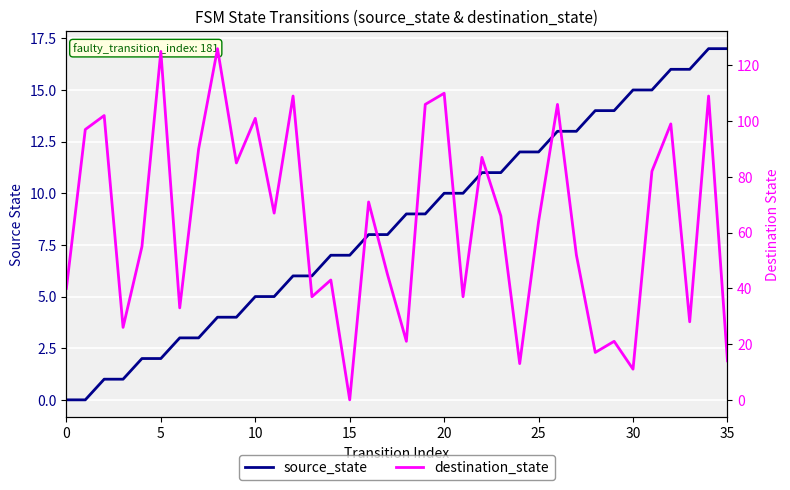

Does the chart display data point markers on the line(s)?

No